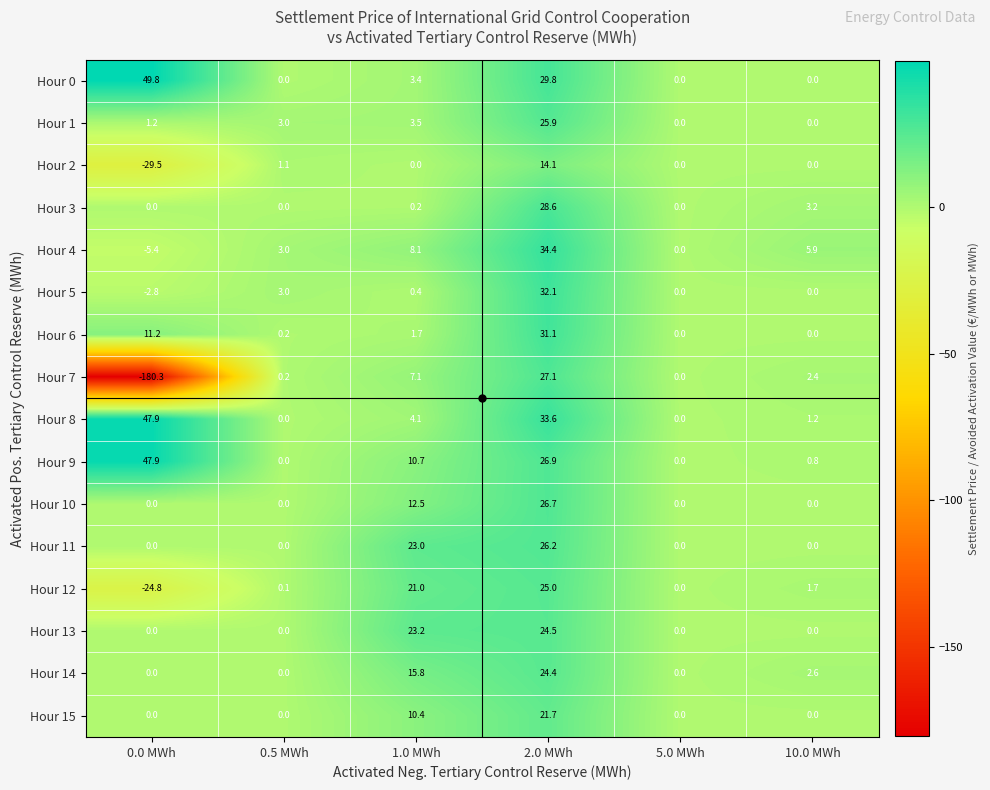

Which category has the highest value across all series?

0.0 MWh